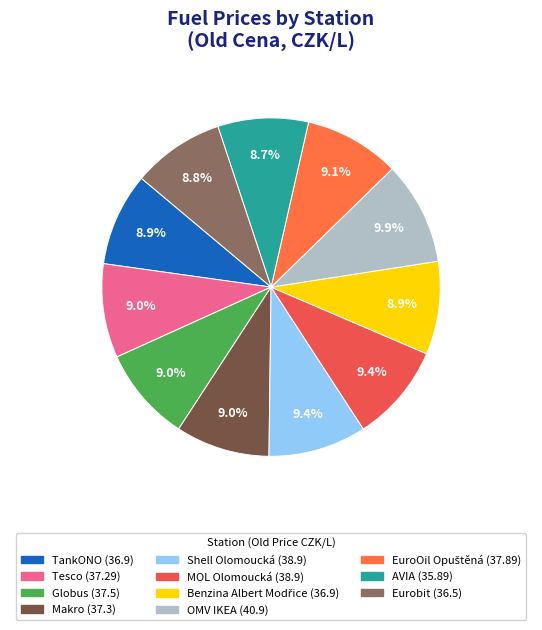

What percentage is the AVIA slice, to the nearest percent?

9%